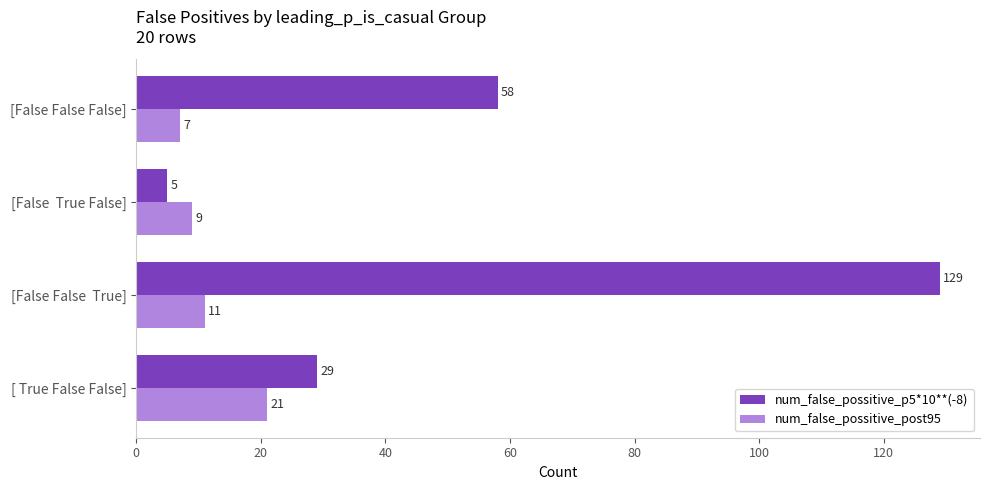

List the series in order of their peak value, highest first.

num_false_possitive_p5*10**(-8), num_false_possitive_post95